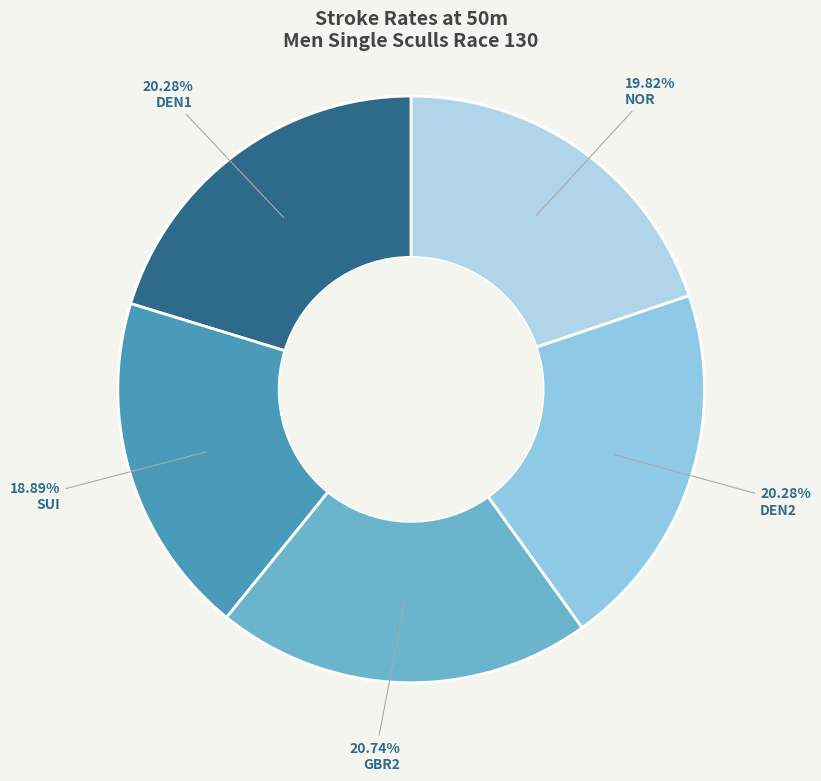

To the nearest percent, what portion does SUI represent?

19%